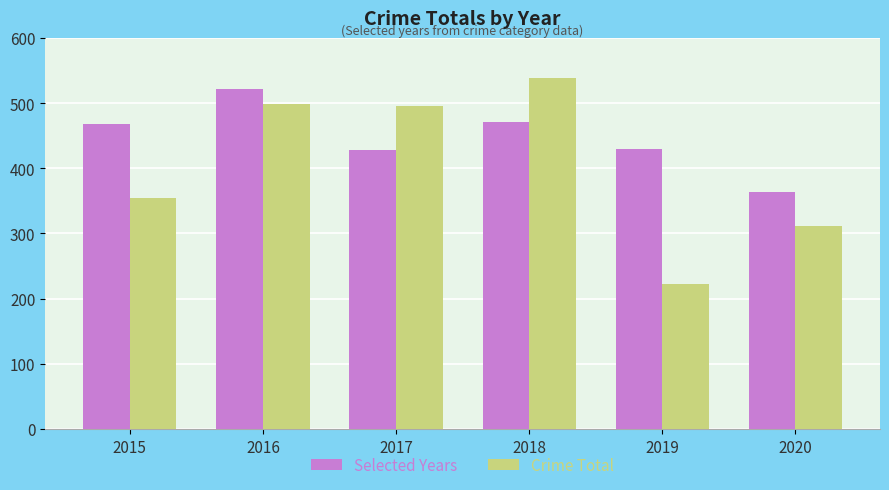

Read the Selected Years value at 2018.

471